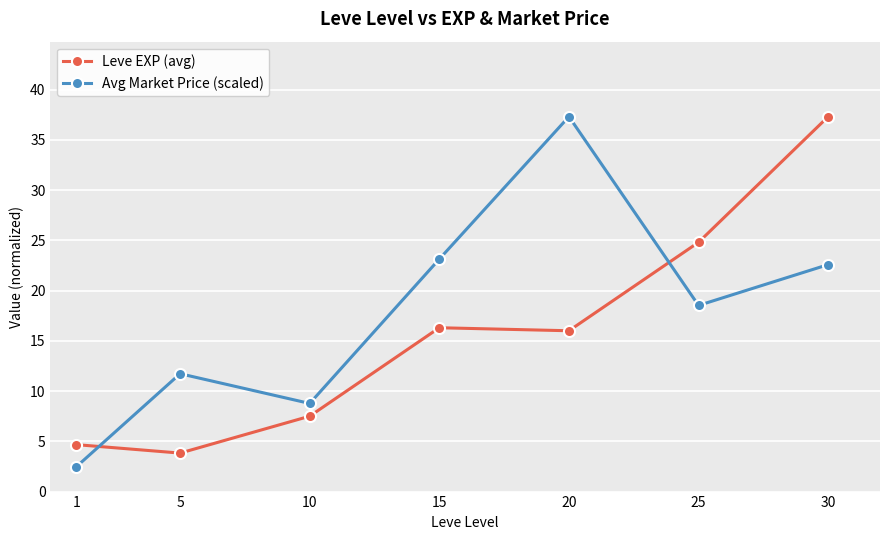

What is the highest value of the Leve EXP (avg) series?

37.3